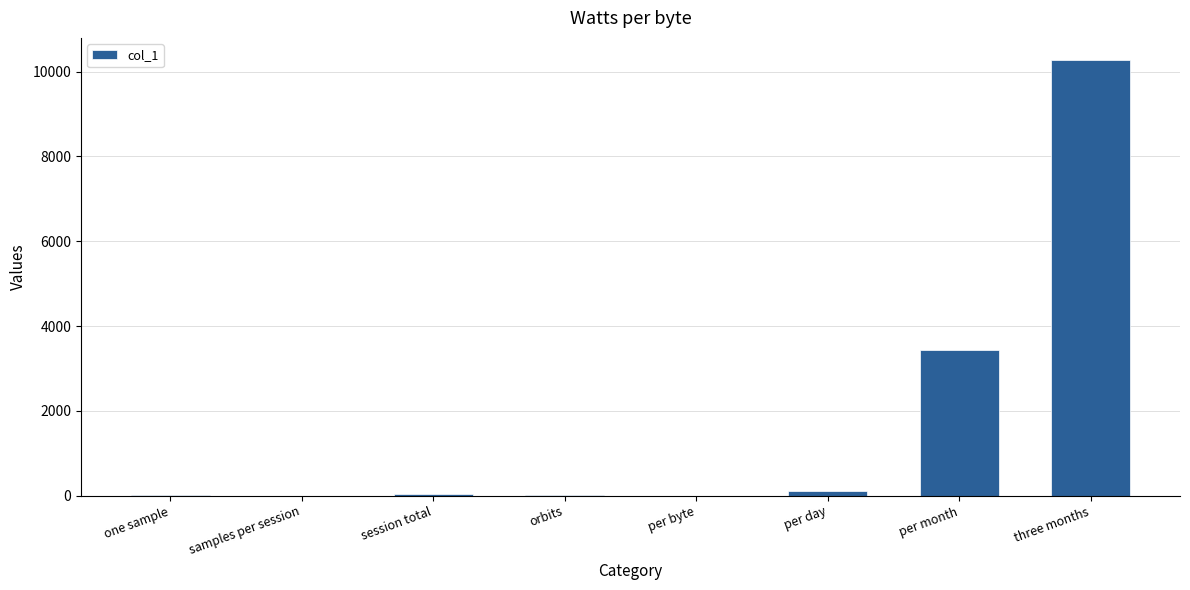

Which has a higher value, per month or per byte?

per month